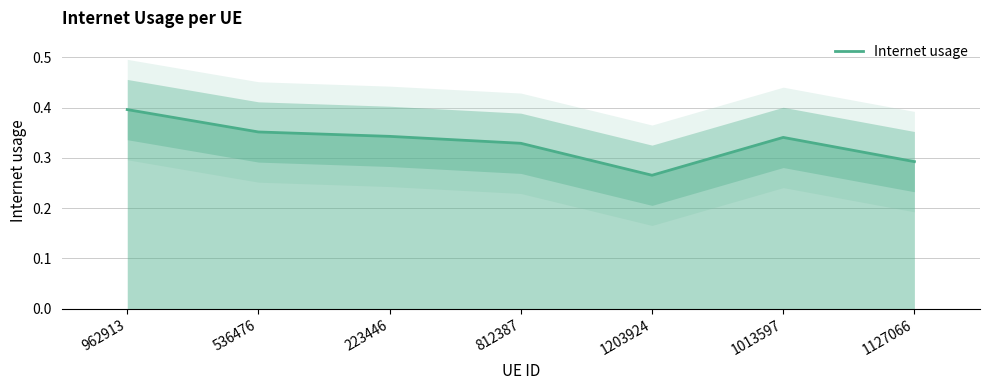

Does the chart display data point markers on the line(s)?

No